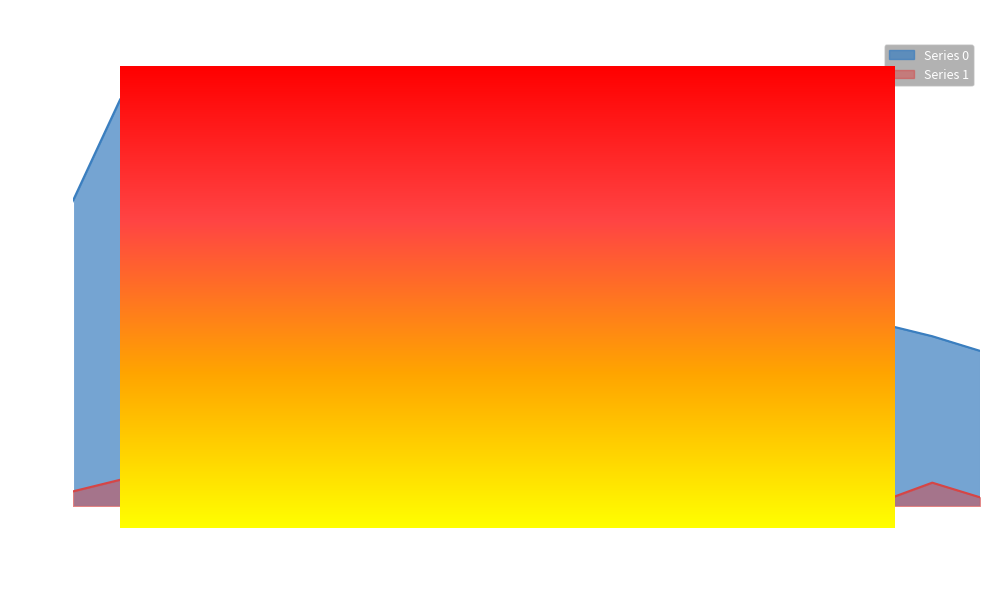

True or false: Series 1 and Series 0 cross at least once.

False